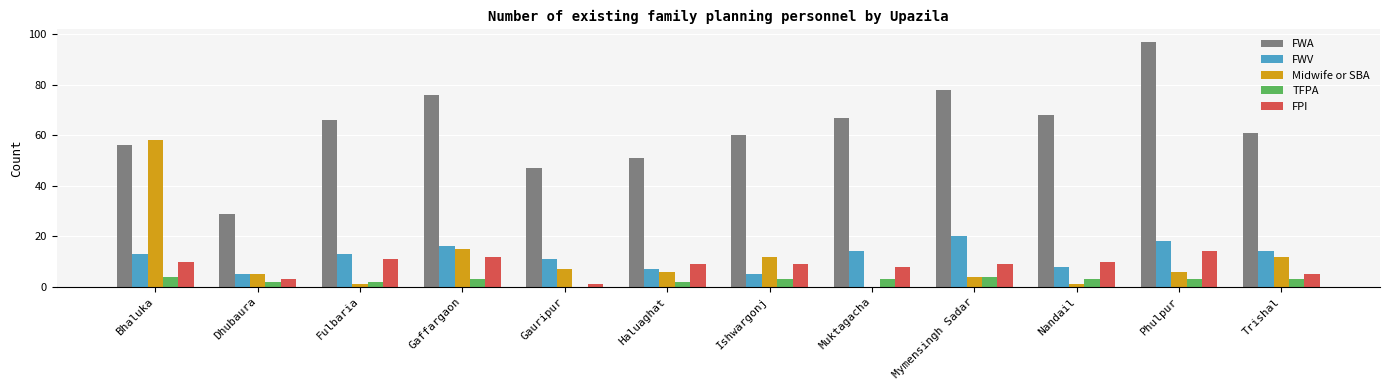

How many groups of bars are there?

12